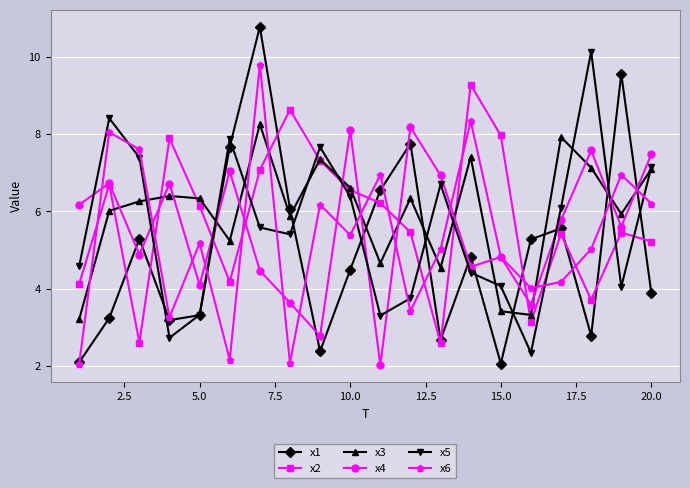

What is the difference between the maximum and minimum values in the x3 series?

5.1